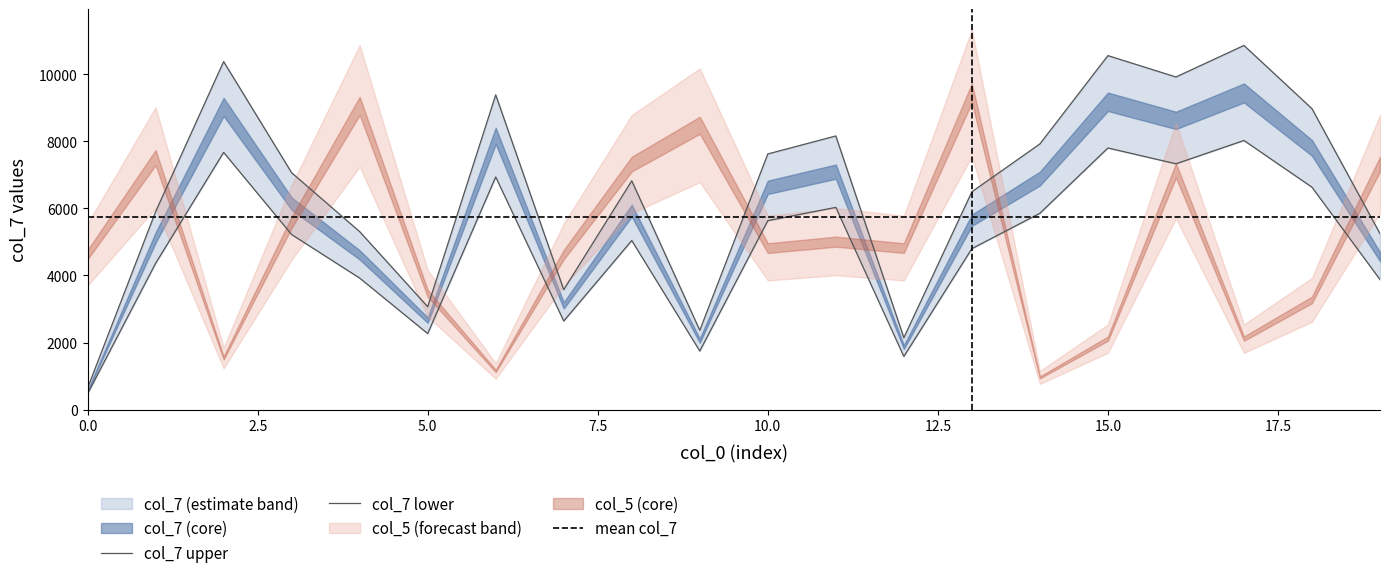

How many interior local peaks (higher than both neighbors) does the data have?

6